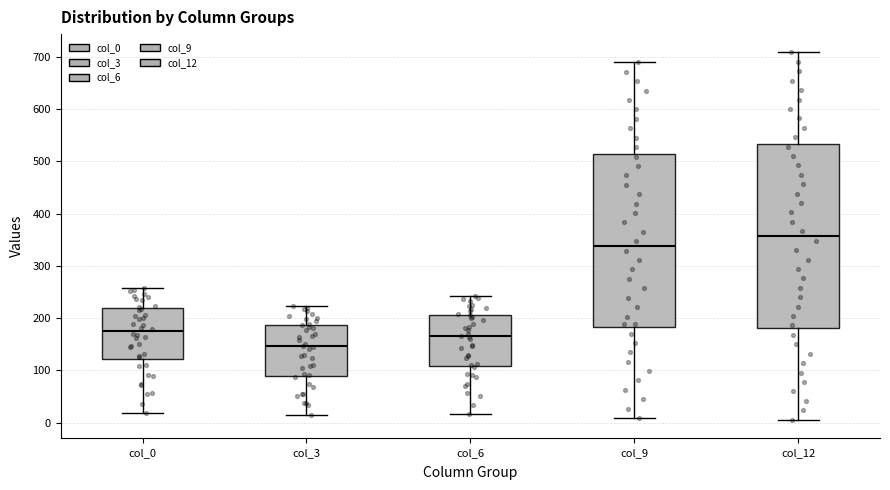

Where does the median line of the box for col_12 sit on the y-axis? The values are not printed on the chart, so give them approximately, as read against the axis.

360